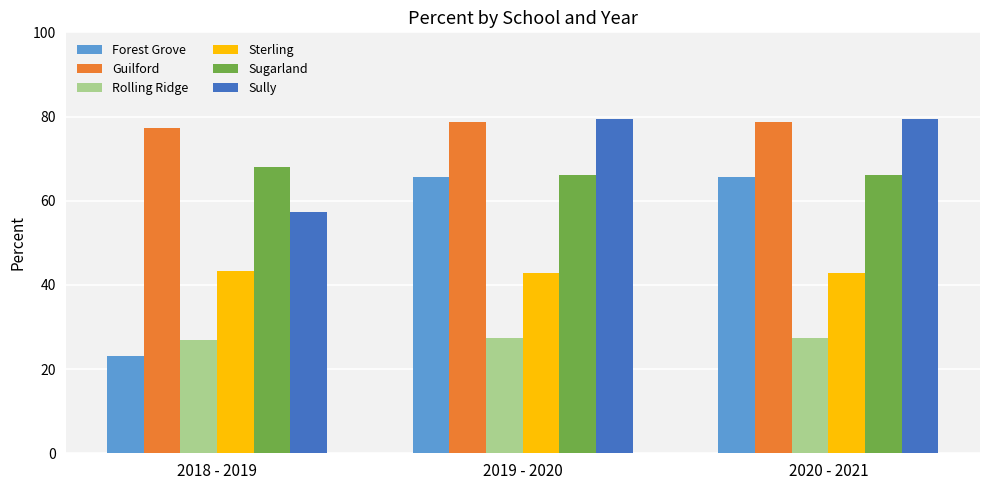

At which label does Rolling Ridge first exceed 27?

2019 - 2020